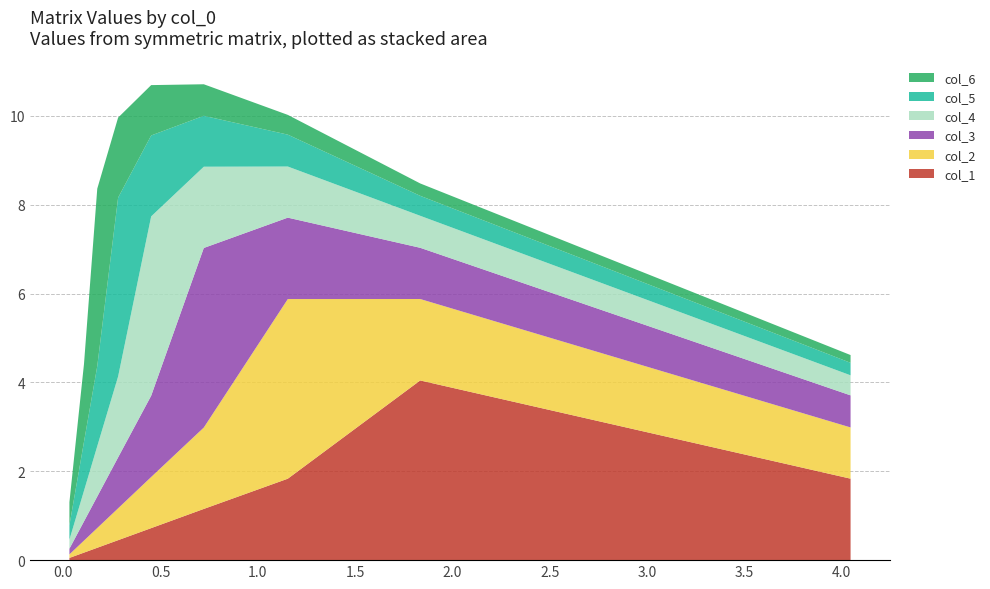

What is the highest value of the col_1 series?

4.0